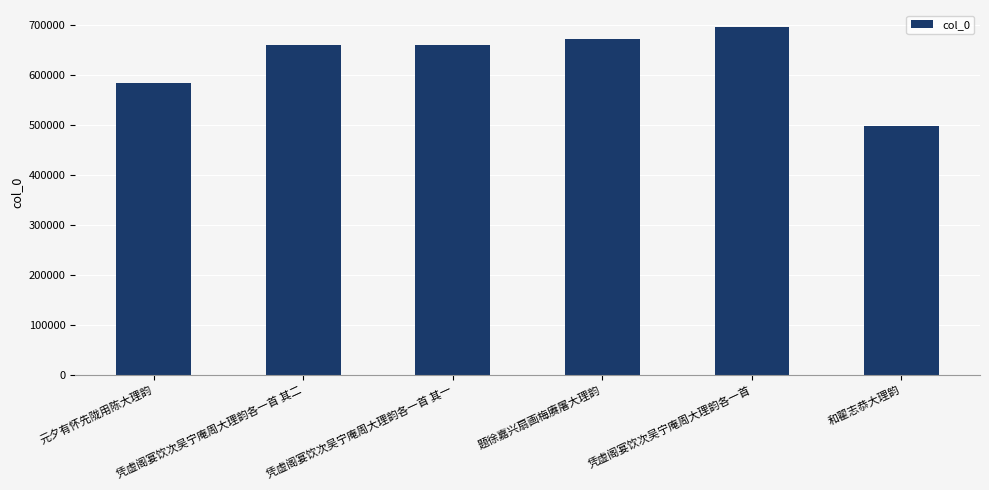

At which category does the chart reach its peak across all series?

凭虚阁宴饮次吴宁庵周大理韵各一首